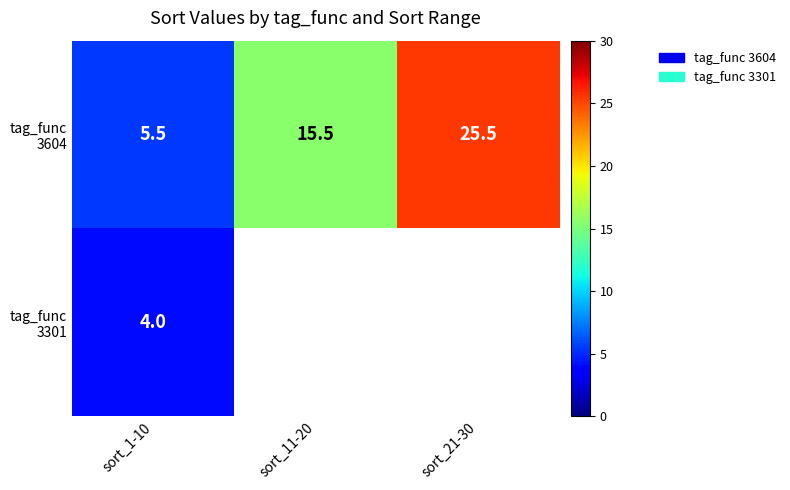

What is the difference between the highest and lowest values at sort_1-10?

1.5